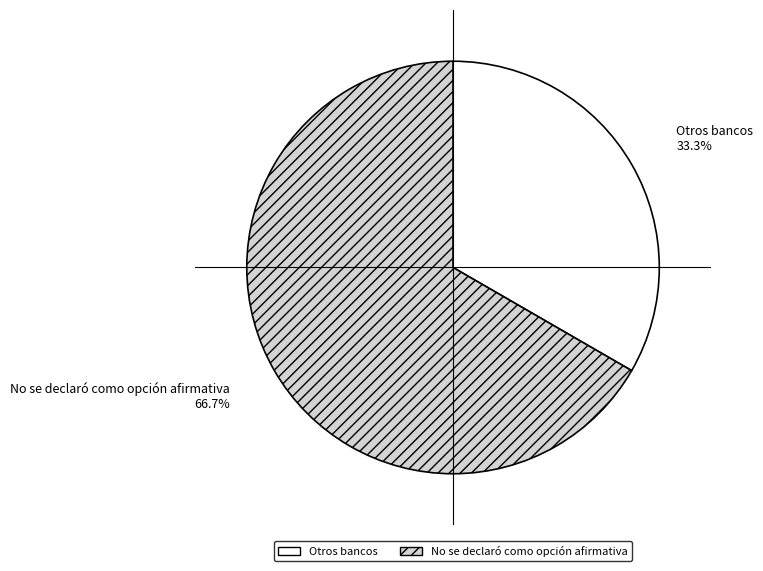

Rank the categories by value from lowest to highest.

Otros bancos, No se declaró como opción afirmativa